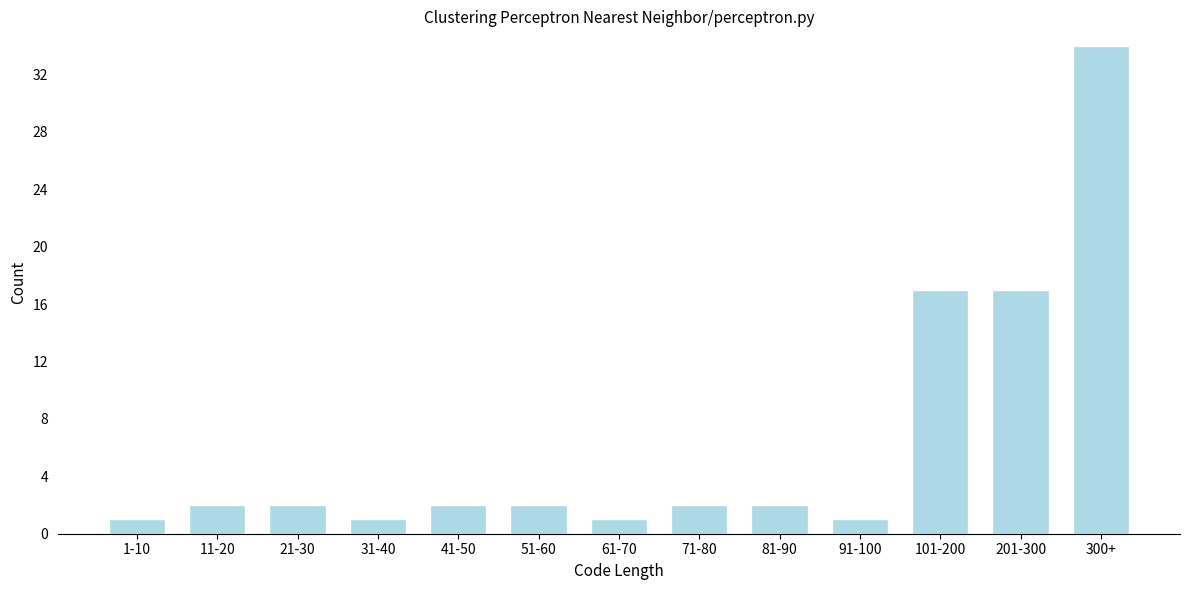

Reading left to right, list all the values displayed in this chart.

1-10=1	11-20=2	21-30=2	31-40=1	41-50=2	51-60=2	61-70=1	71-80=2	81-90=2	91-100=1	101-200=17	201-300=17	300+=34